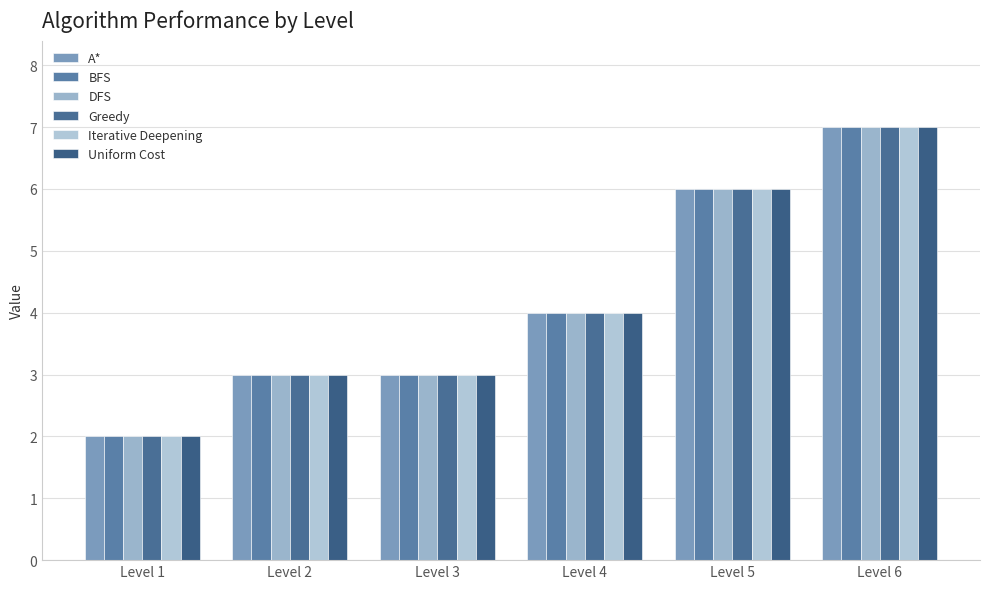

List the labels in order of Greedy value, largest first.

Level 6, Level 5, Level 4, Level 2, Level 3, Level 1